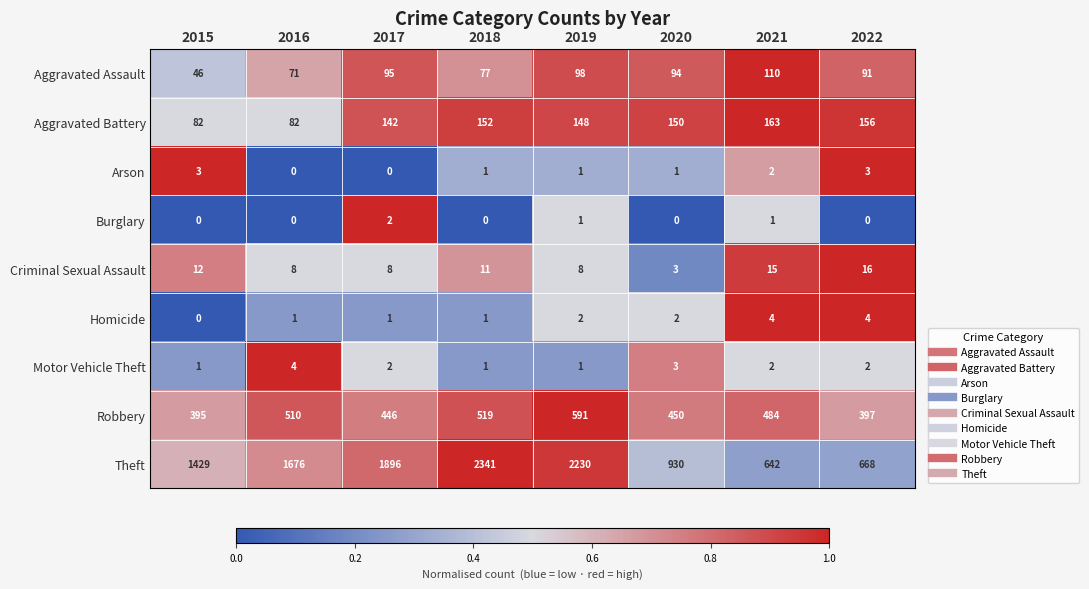

Is the value of Burglary at 2017 greater than the value of Criminal Sexual Assault at 2017?

No